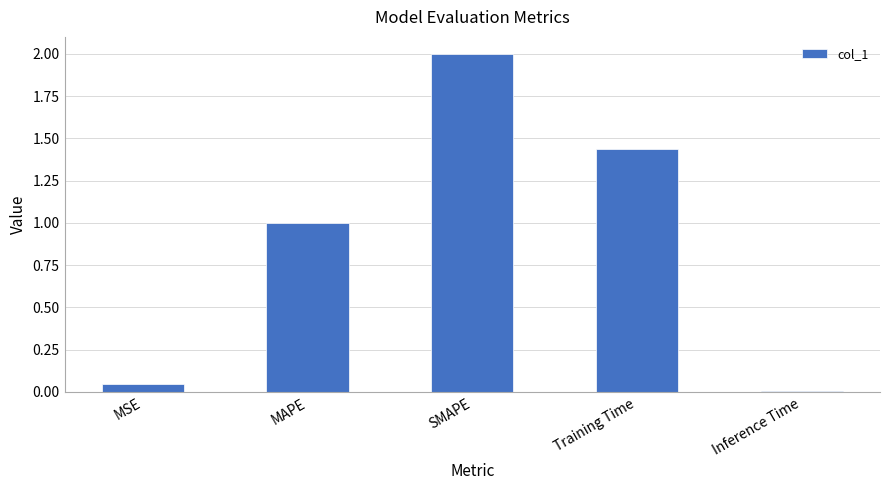

What is the ratio of the value at Training Time to the value at SMAPE?

0.7